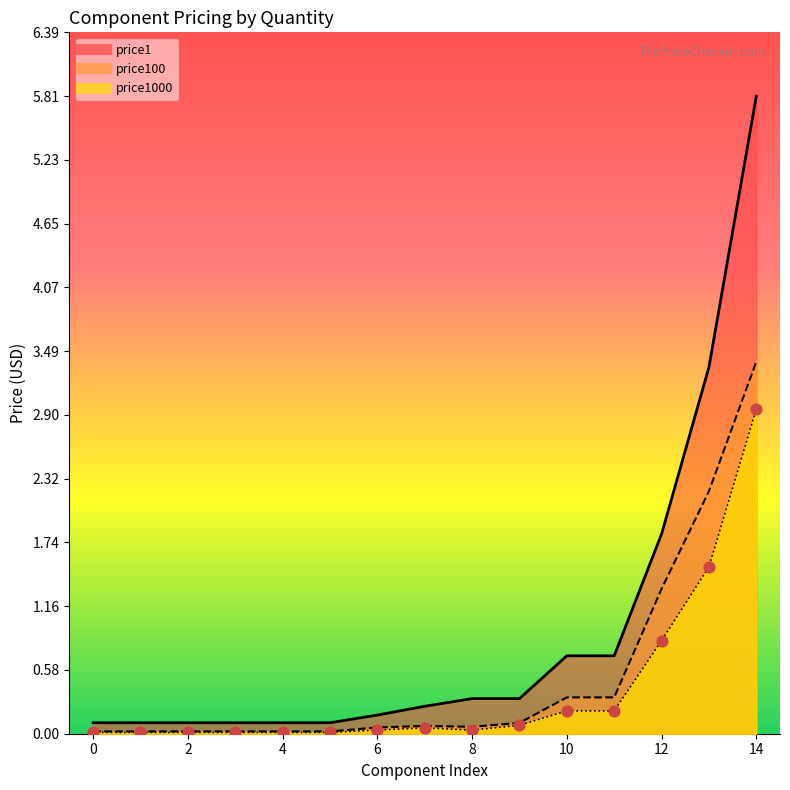

Is the value of price1 at 10 greater than the value of price100 at 8?

Yes